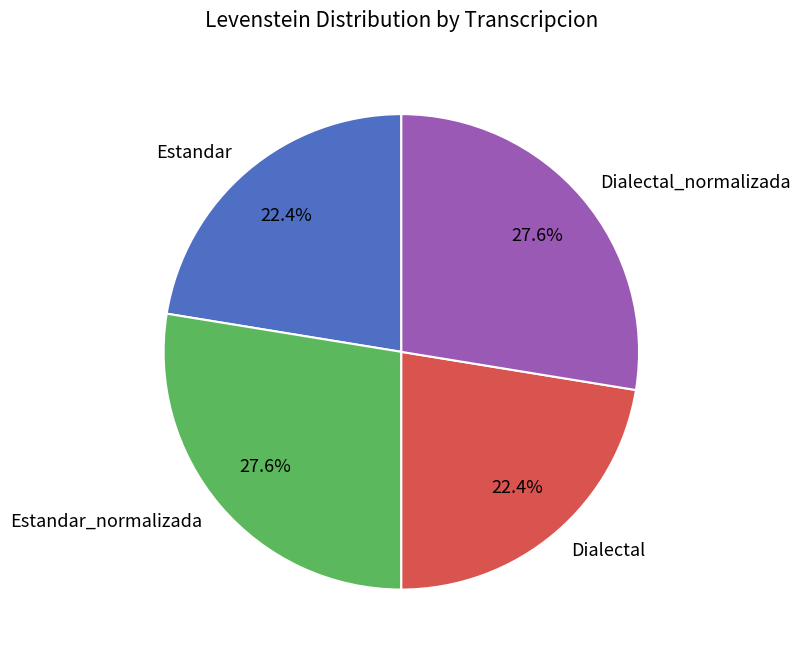

Does any single category account for the majority?

No